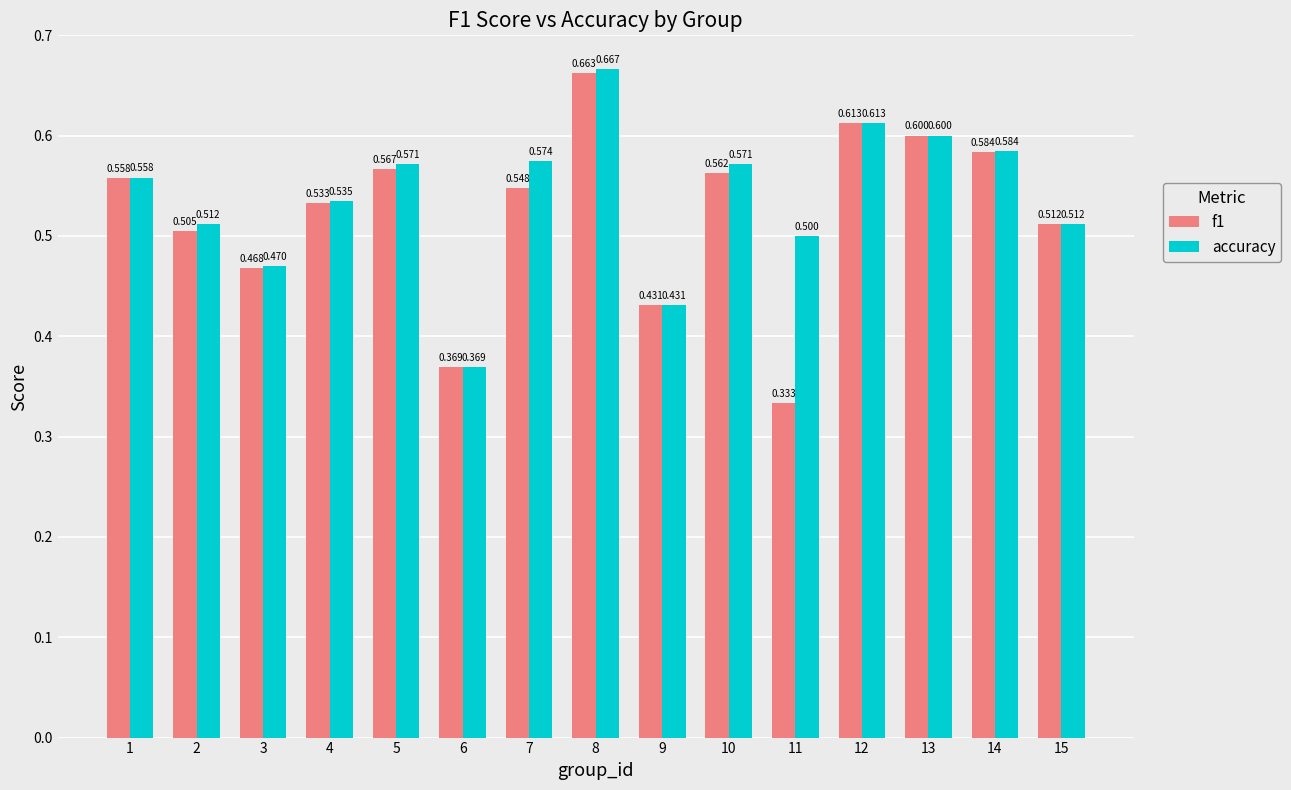

How many groups of bars are there?

15